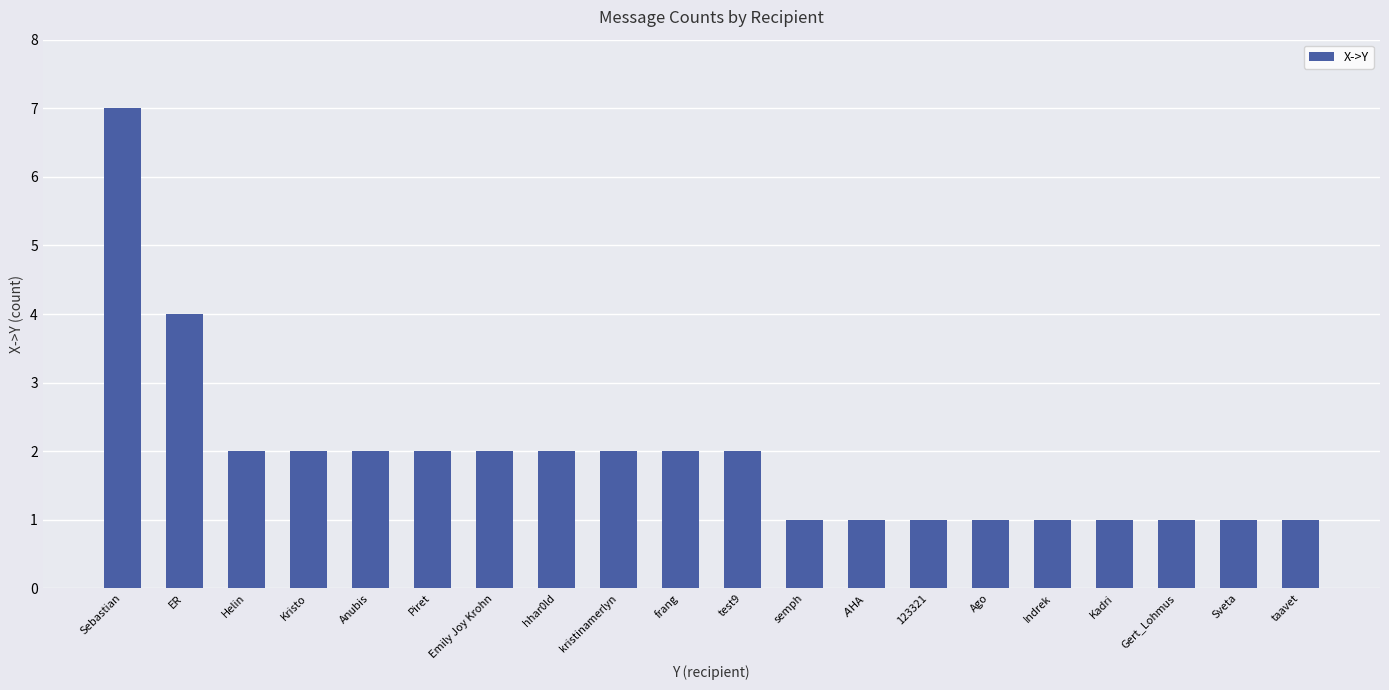

What is the difference between the values at test9 and 123321?

1